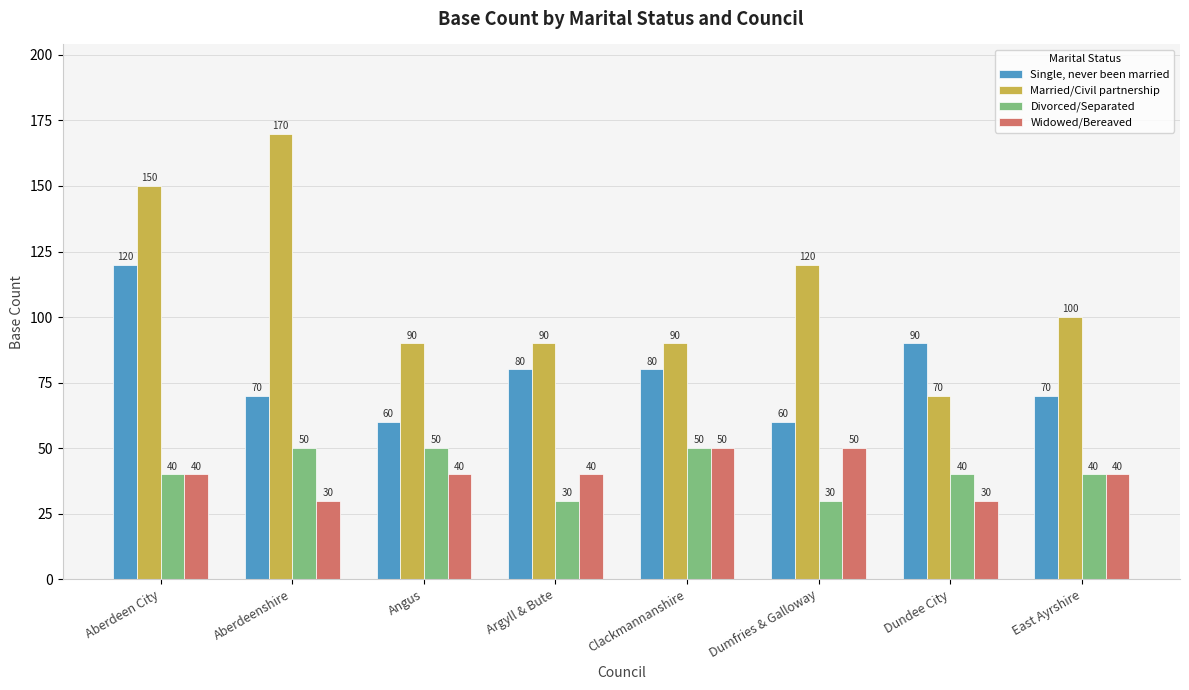

What is the difference between the second highest and minimum values in the Married/Civil partnership series?

80